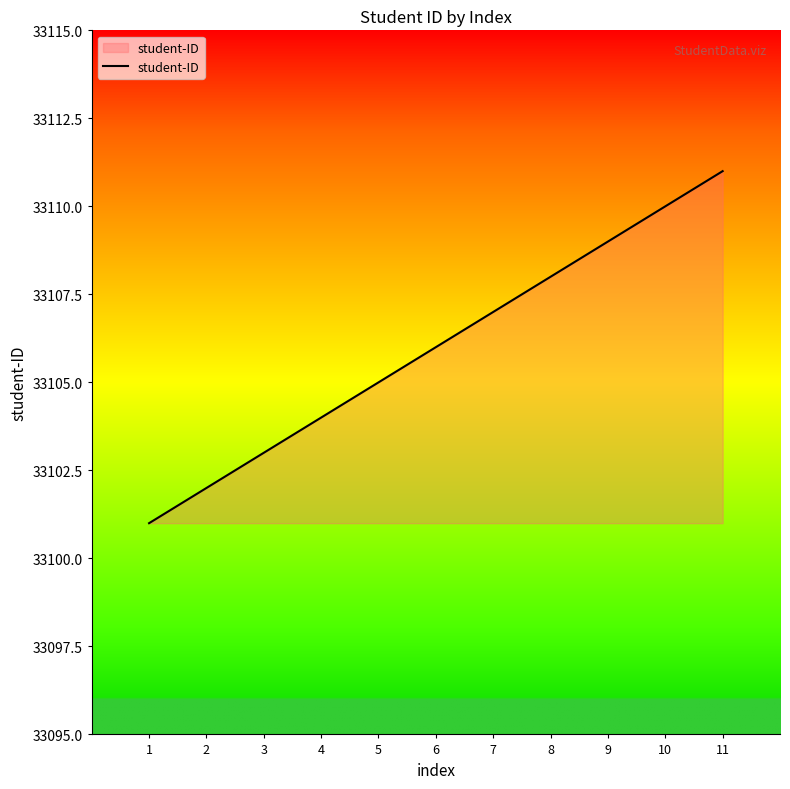

Reading right to left, list all the values displayed in this chart.

33111	33110	33109	33108	33107	33106	33105	33104	33103	33102	33101